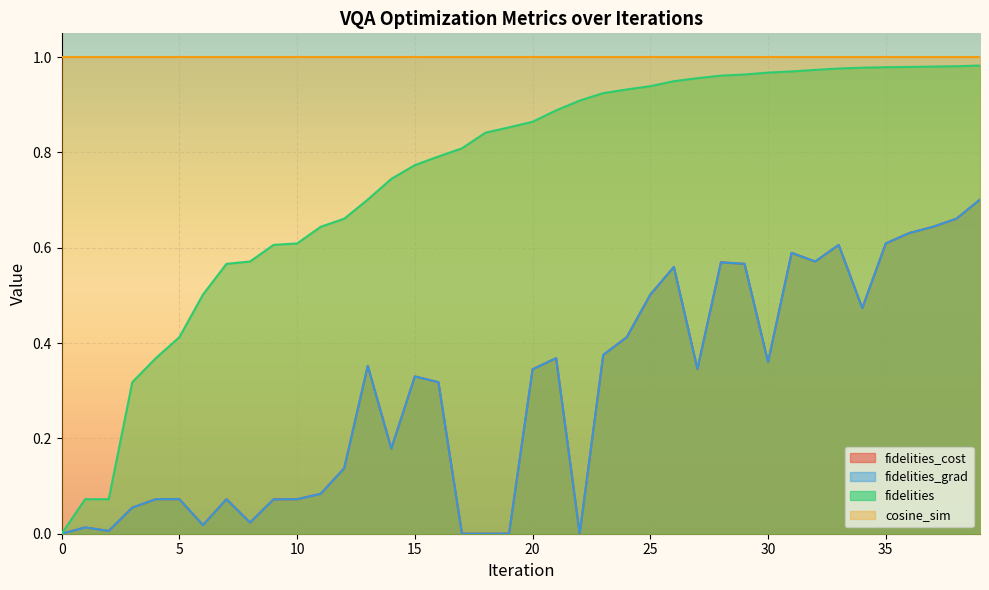

What is the difference between the maximum and second lowest values in the fidelities series?

0.9